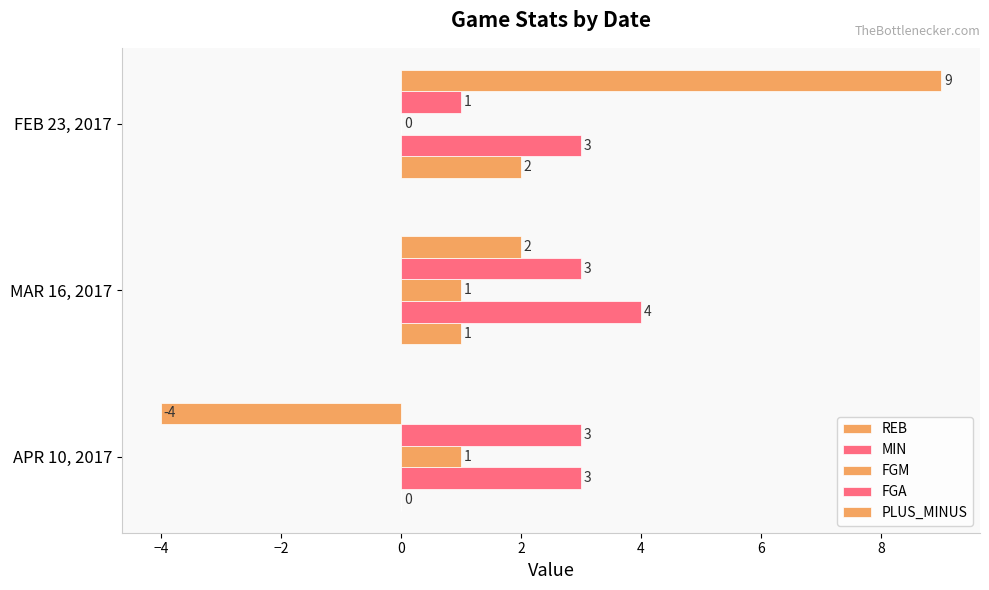

How many values in REB are above zero?

2